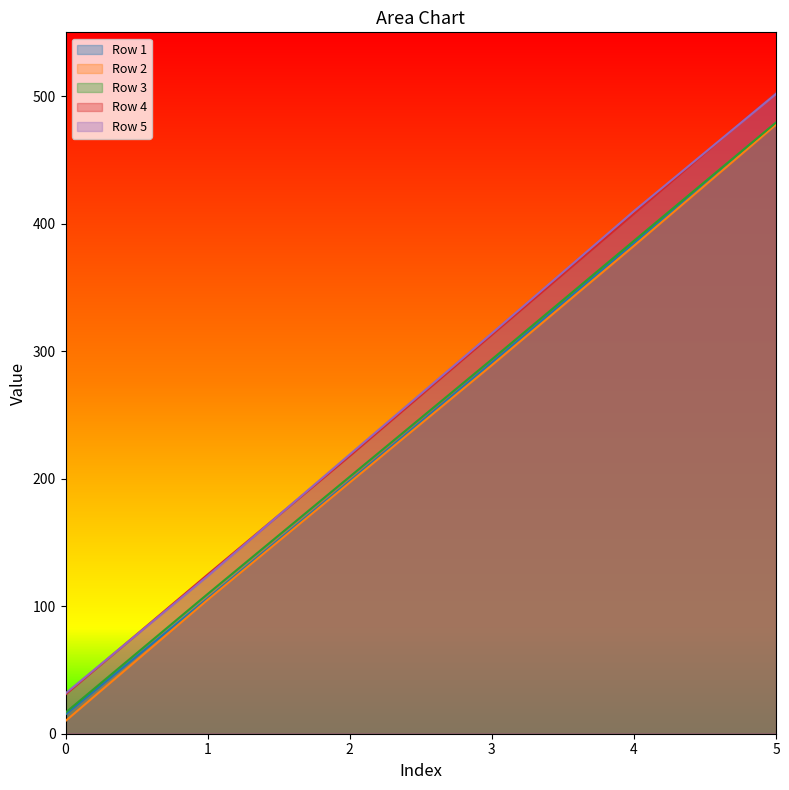

The Row 2 series shows 245.1 at 5. True or false?

False